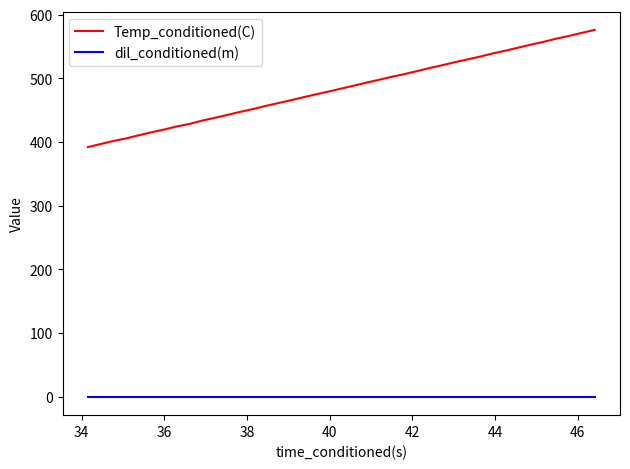

Rank the series by their maximum value, from lowest to highest.

dil_conditioned(m), Temp_conditioned(C)